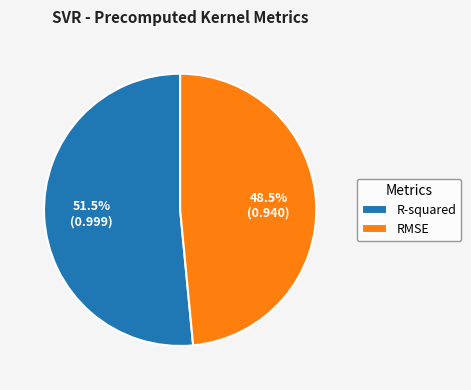

Which category accounts for the majority?

R-squared